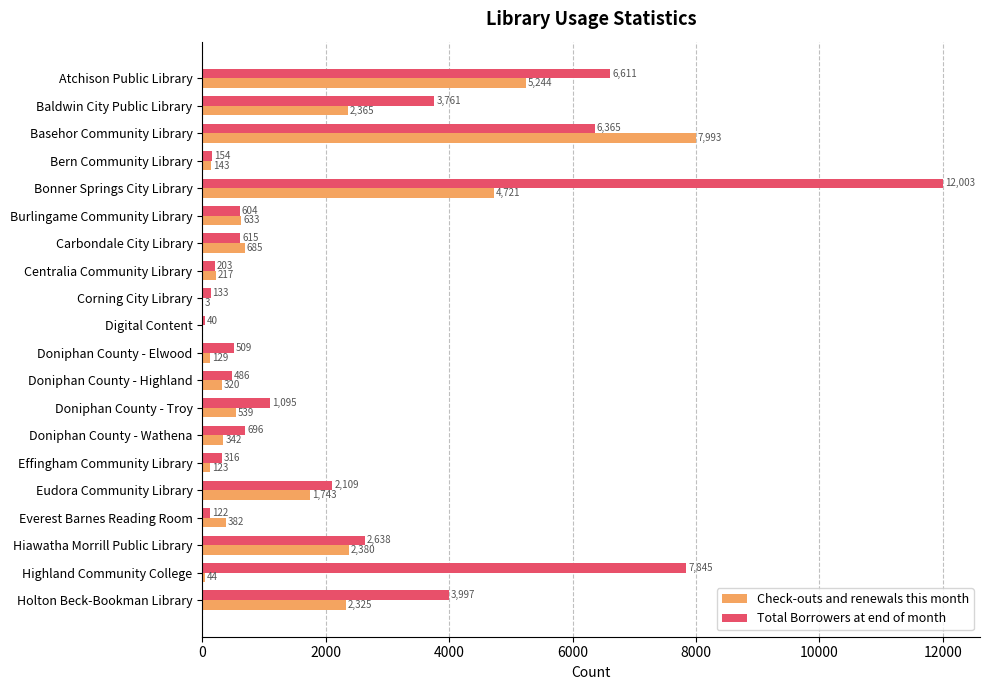

At which category is the sum across all series the highest?

Bonner Springs City Library